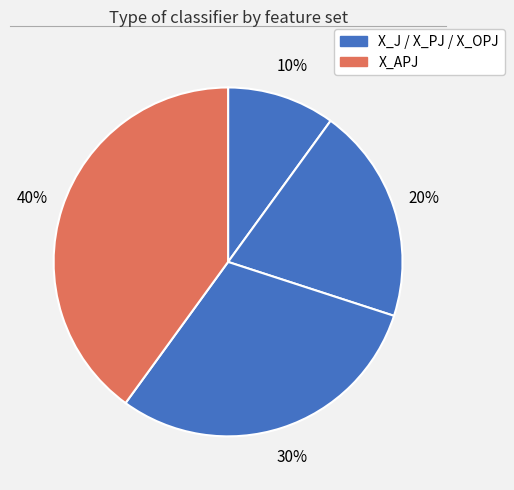

How many slices are in this pie chart?

4